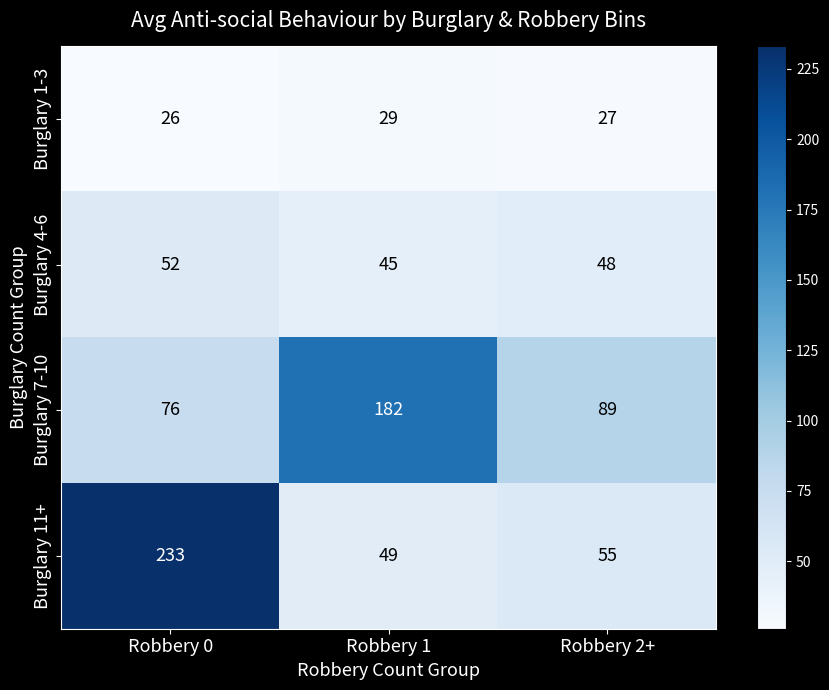

What is the sum of the Burglary 7-10 values at Robbery 2+ and Robbery 0?

165